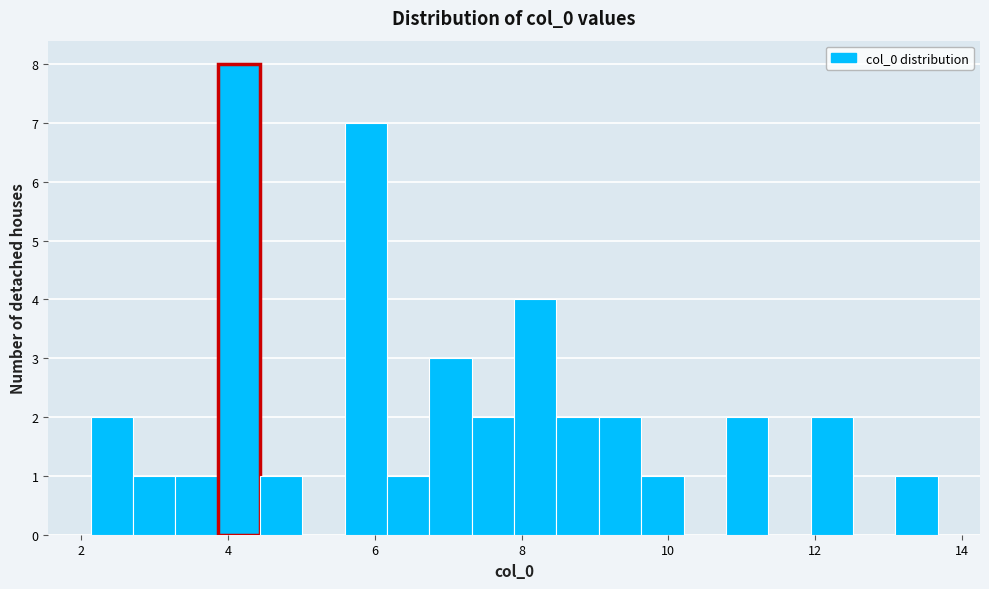

Read against the x-axis, roughly where is the centre of the tallest bar?

4.2